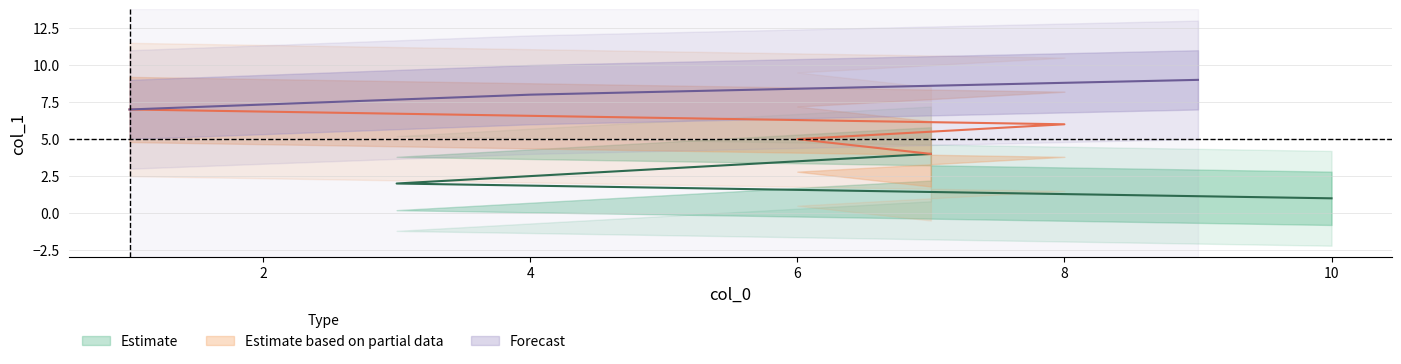

What value does the data have at 6?

5